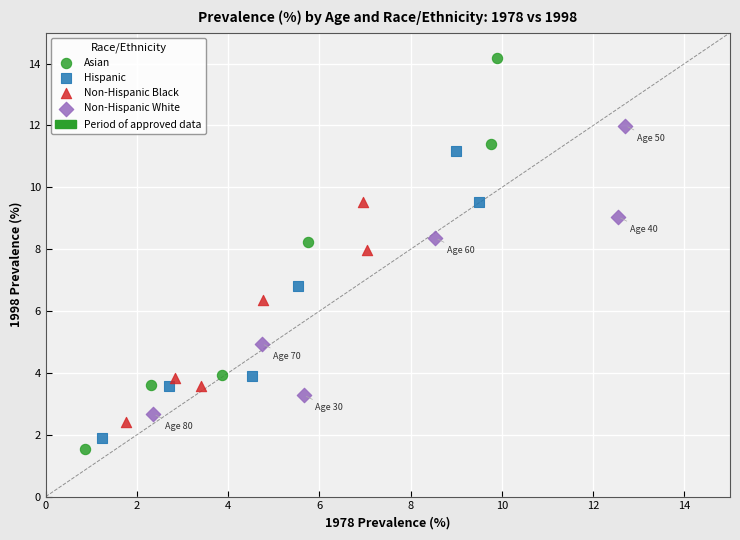

Which series has the widest spread of Y values?

Asian